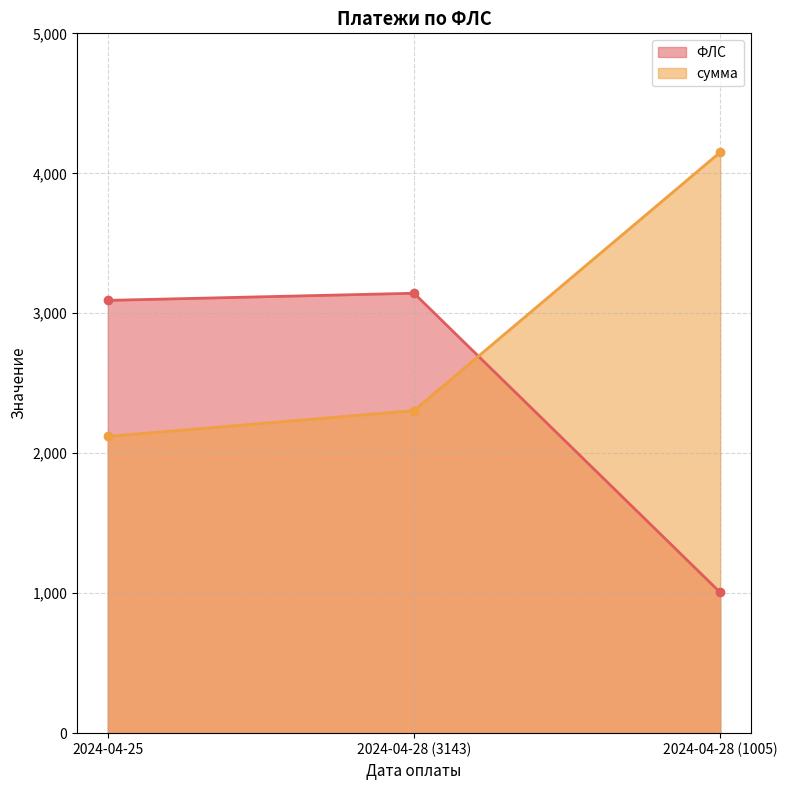

What is the value of the ФЛС point at the 3rd from the left?

1005.0